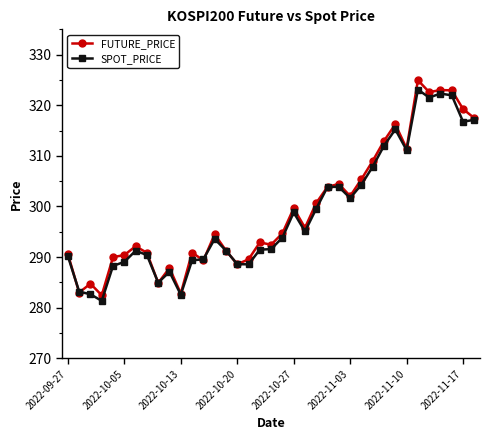

True or false: SPOT_PRICE has more than 0 points higher than both neighbors.

True